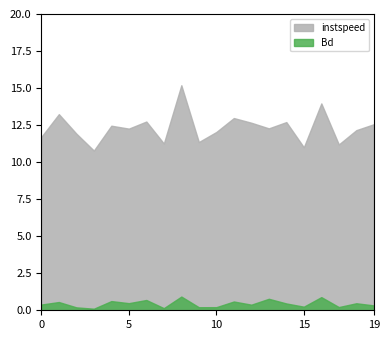

Reading left to right, list all the values displayed in this chart.

instspeed: 11.7	13.2	11.9	10.8	12.5	12.3	12.7	11.3	15.2	11.4	12.0	13.0	12.7	12.3	12.7	11.0	14.0	11.2	12.2	12.6
Bd: 0.4	0.6	0.2	0.1	0.6	0.5	0.7	0.1	0.9	0.2	0.2	0.6	0.4	0.8	0.5	0.2	0.9	0.2	0.5	0.3